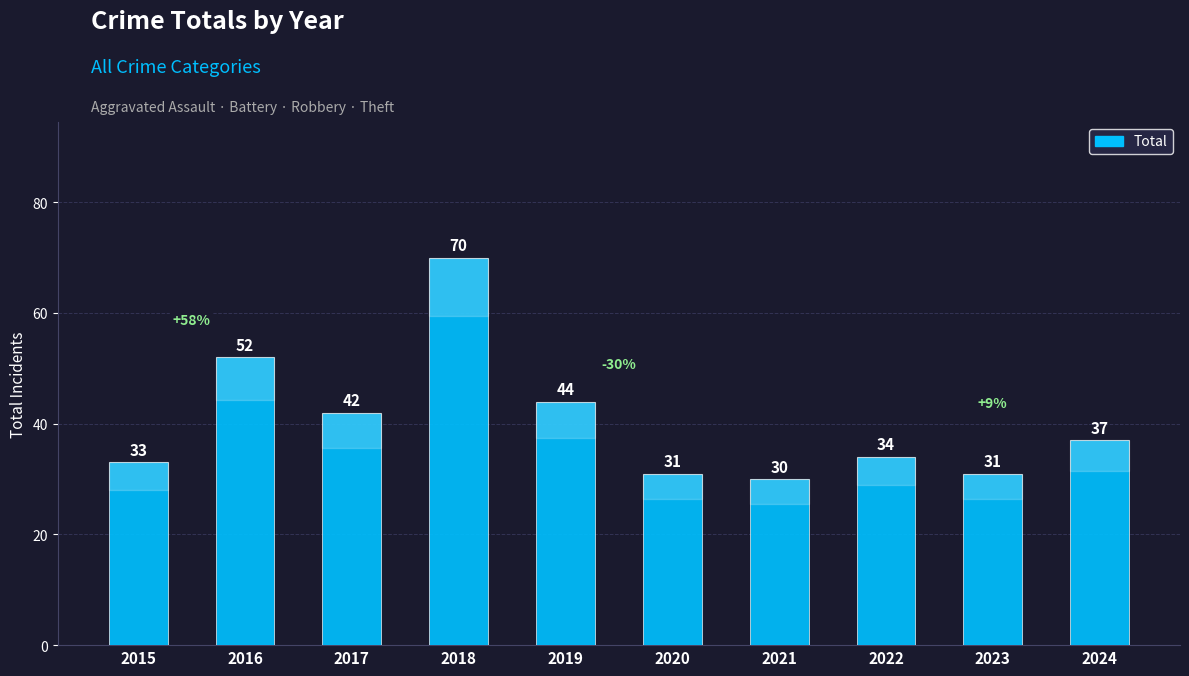

How many bars are there in total?

10